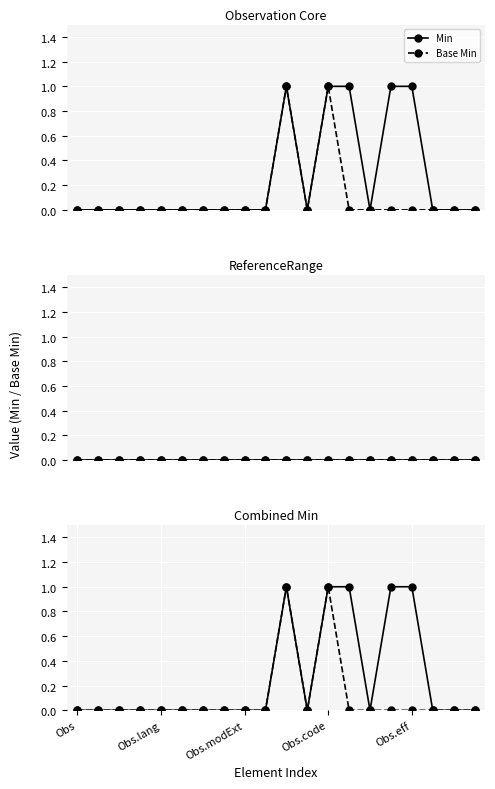

Which series has the largest total across all categories?

Min